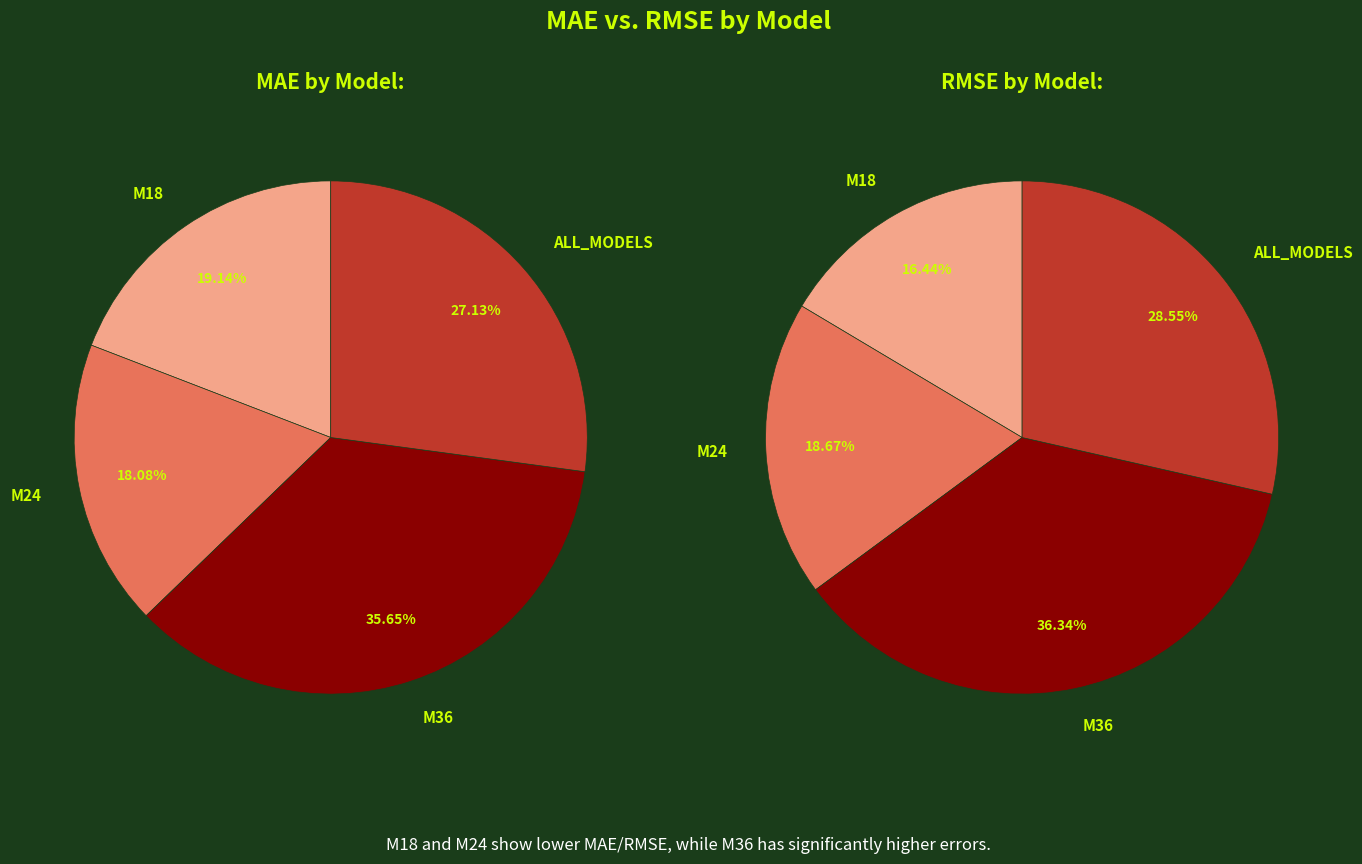

Does any single category account for the majority?

No